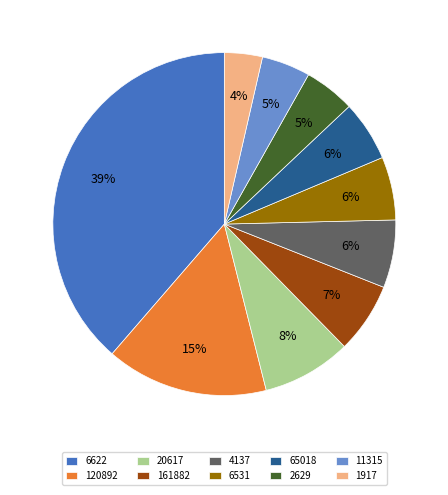

How many slices are in this pie chart?

10